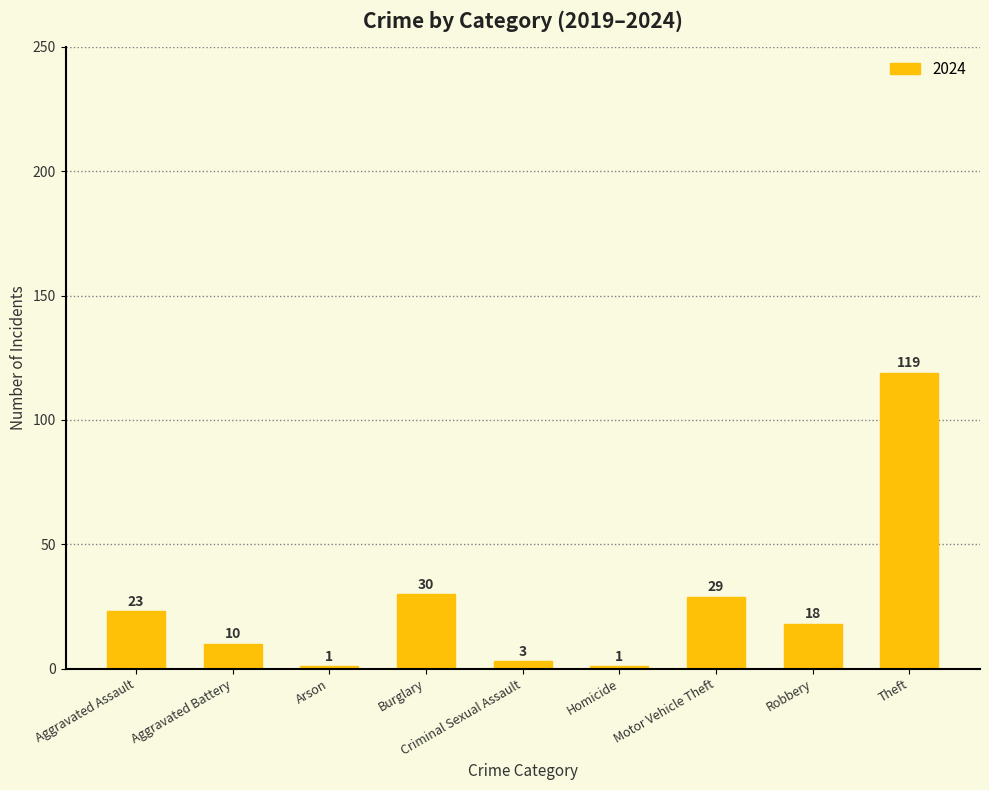

Read the value at Aggravated Battery.

10